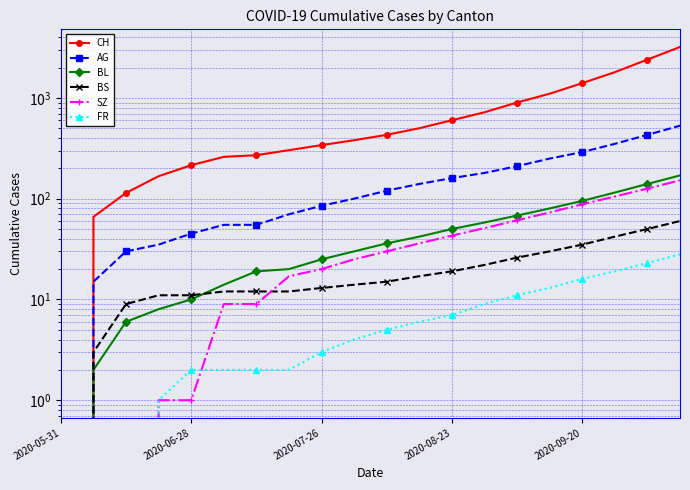

True or false: AG and CH cross at least once.

False